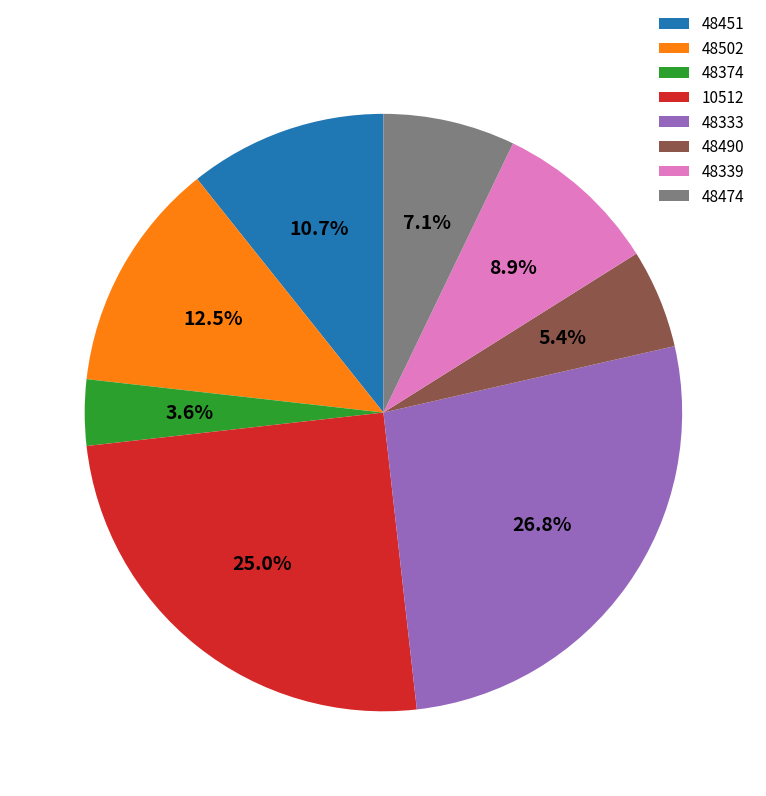

Which slice is the smallest?

48374